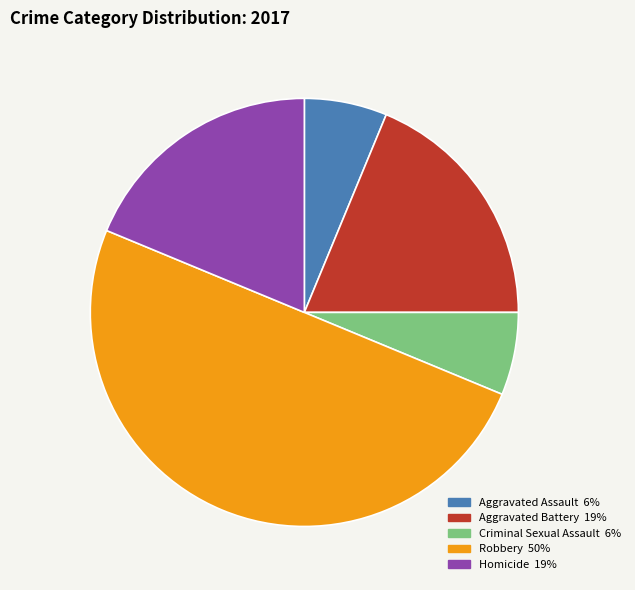

Is Homicide the majority of the pie?

No